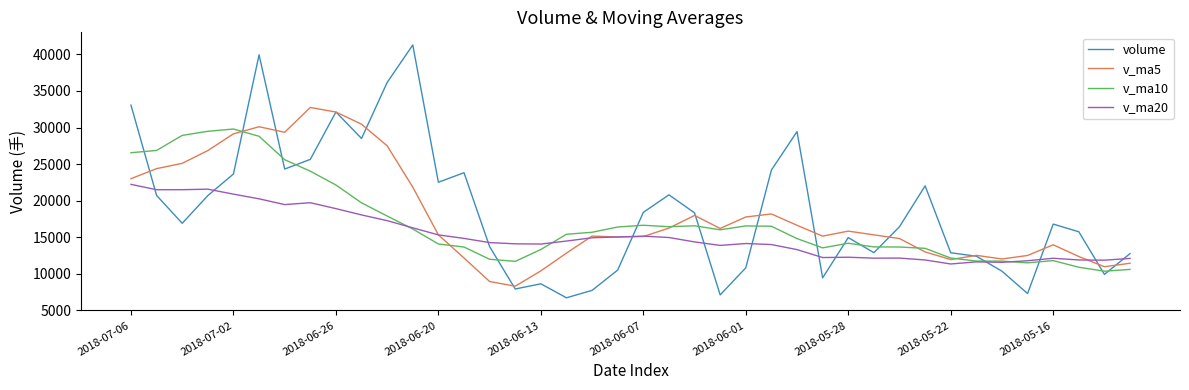

List the series in order of their overall mean, lowest first.

v_ma20, v_ma10, v_ma5, volume